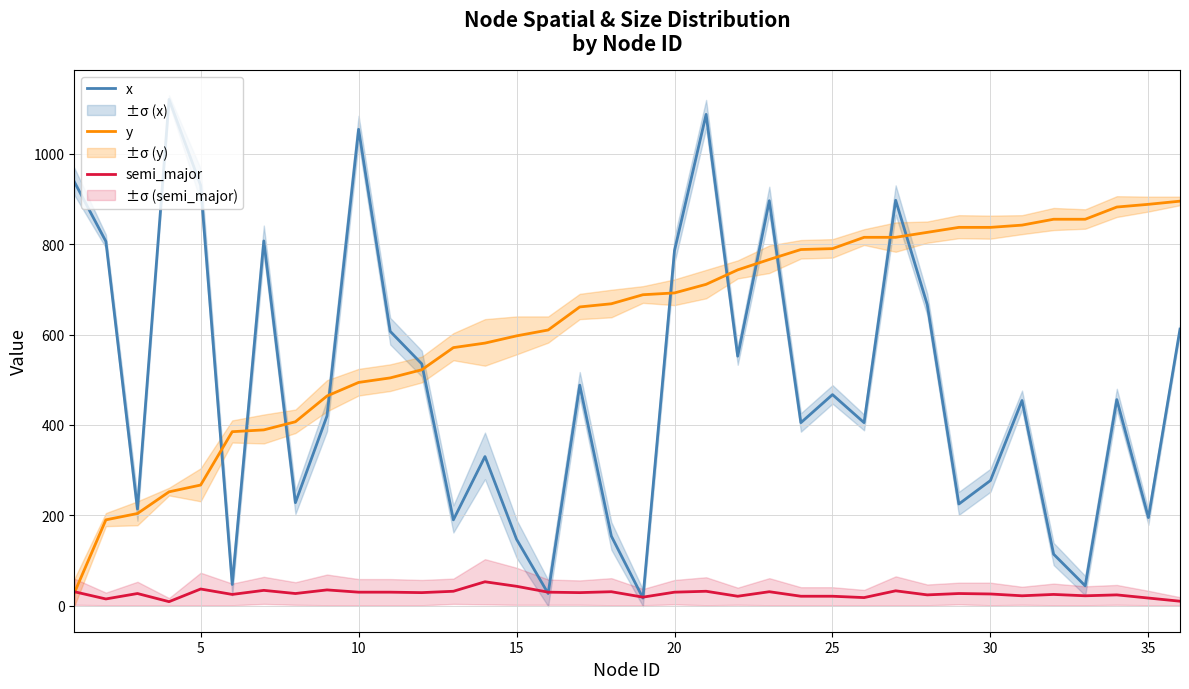

What is the value of the y point at the 23rd from the left?

766